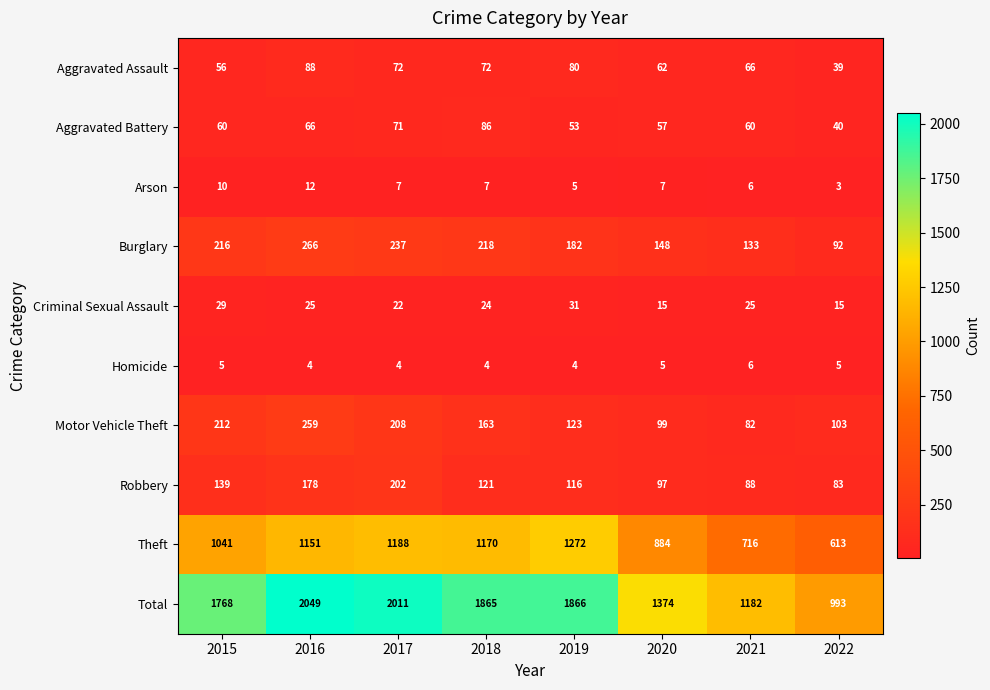

What is the difference between the highest and lowest values at 2021?

1176